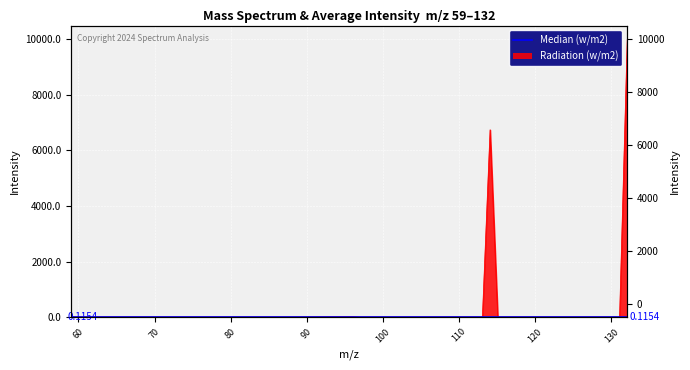

The chart shows a value of 0.0 at 113.047677. True or false?

True